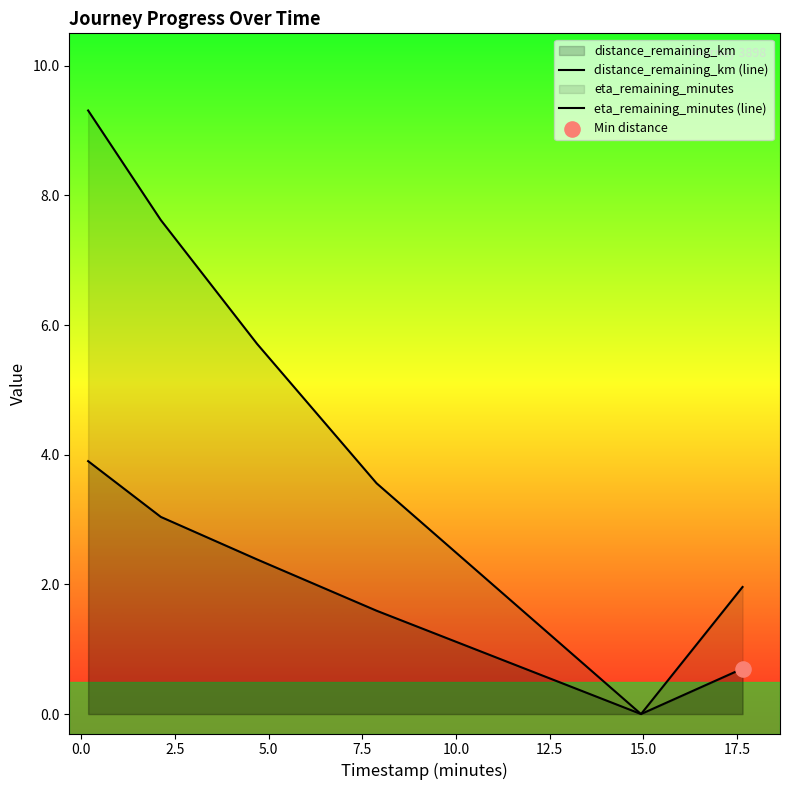

Which series reaches the minimum Y coordinate?

distance_remaining_km (line)